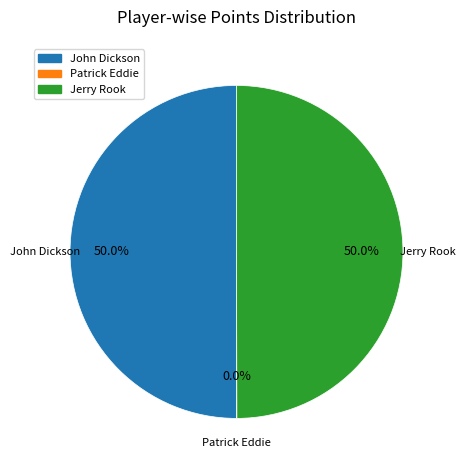

Combined, do Jerry Rook and John Dickson account for over 50%?

Yes